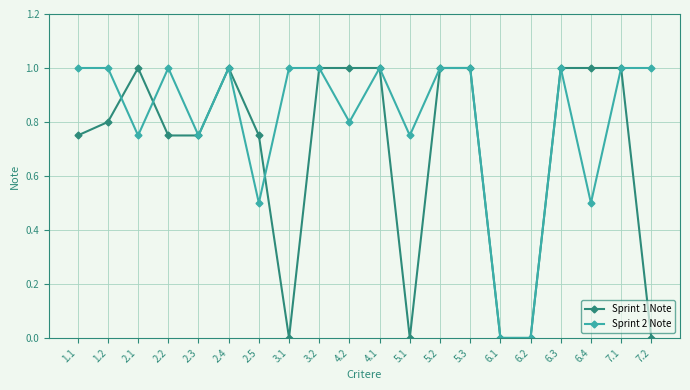

True or false: Sprint 2 Note and Sprint 1 Note intersect in this chart.

True